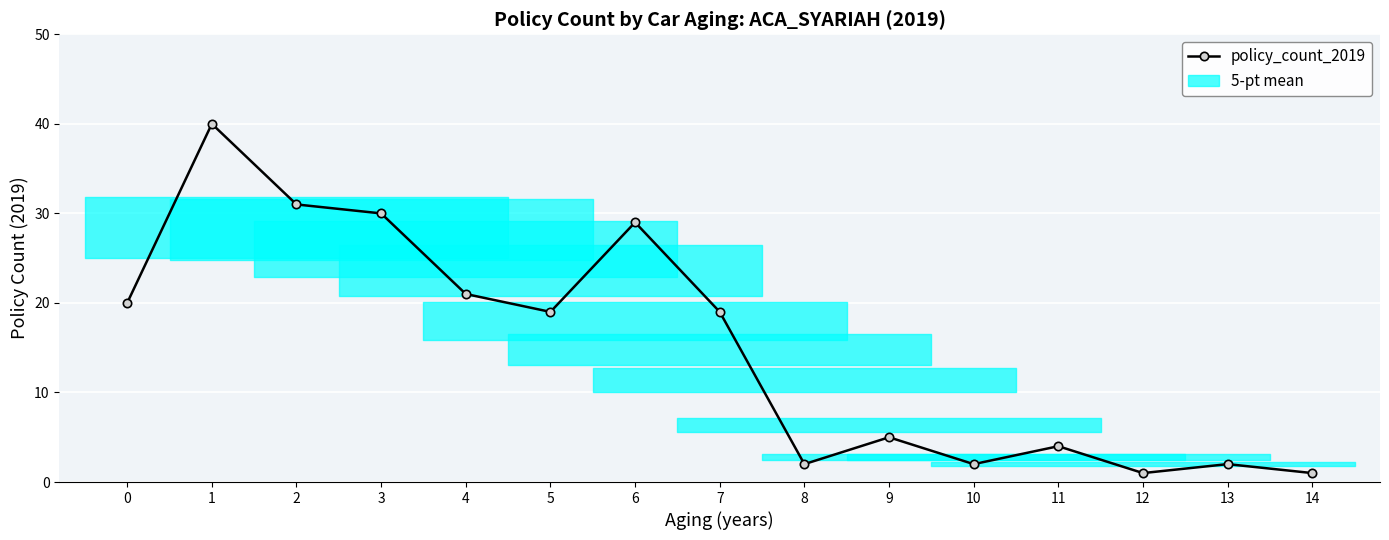

What is the difference between the maximum and minimum values?

39